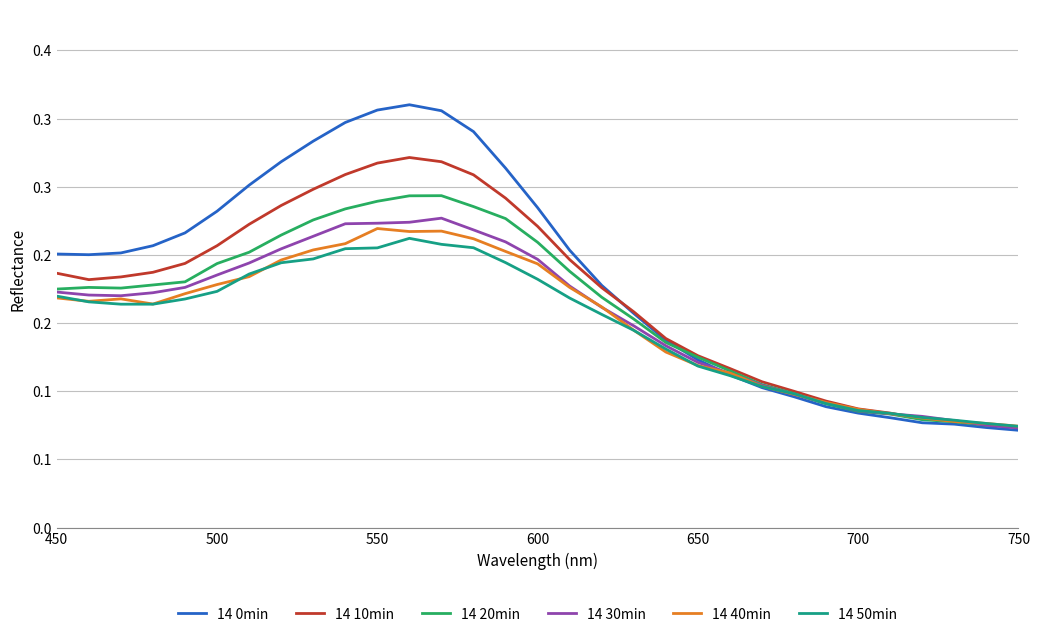

At how many categories does at least one series exceed 0?

31